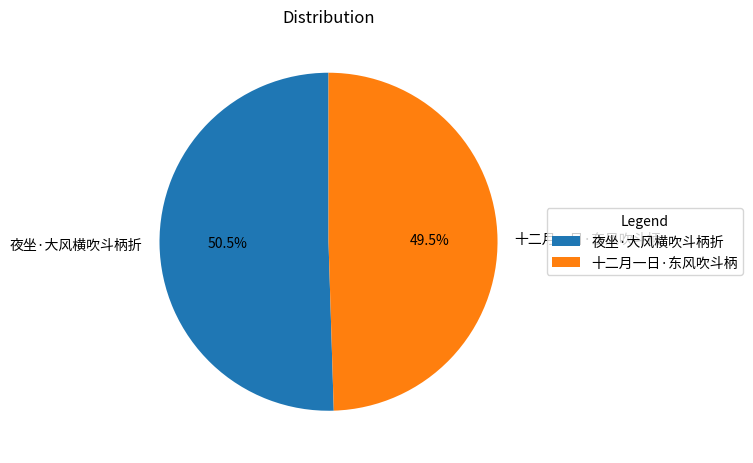

Rank the categories by value from lowest to highest.

十二月一日·东风吹斗柄, 夜坐·大风横吹斗柄折